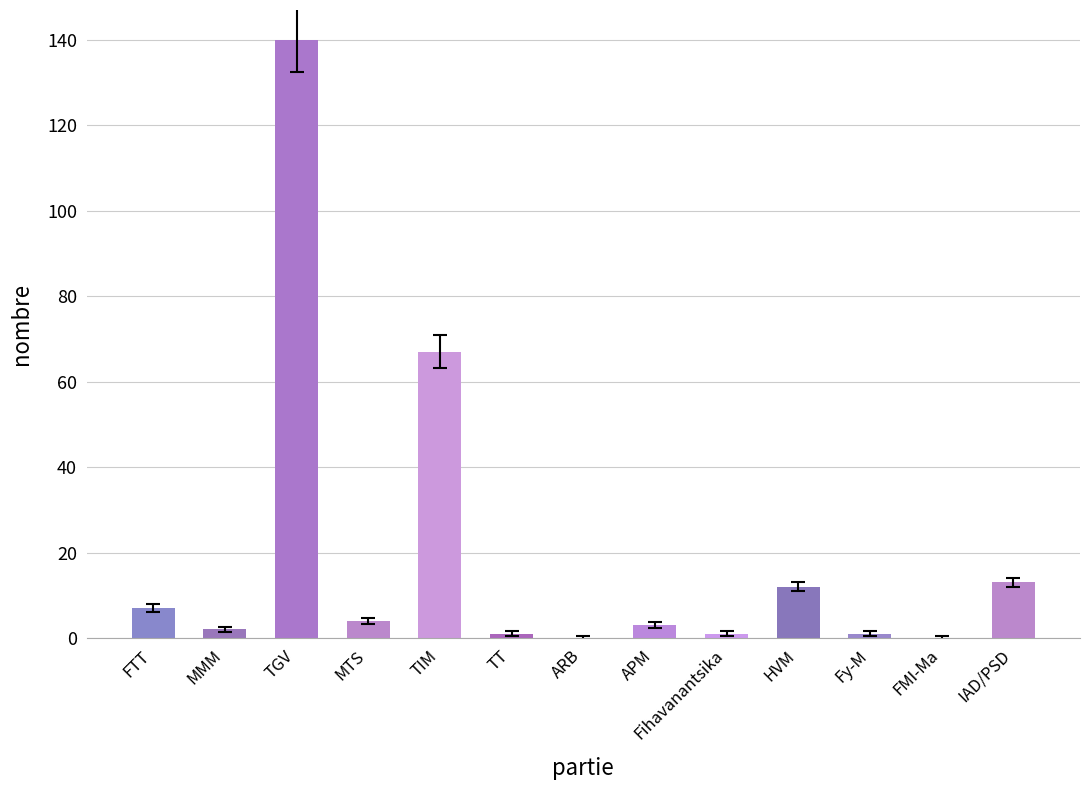

Where is the data nearest to the value 70?

TIM